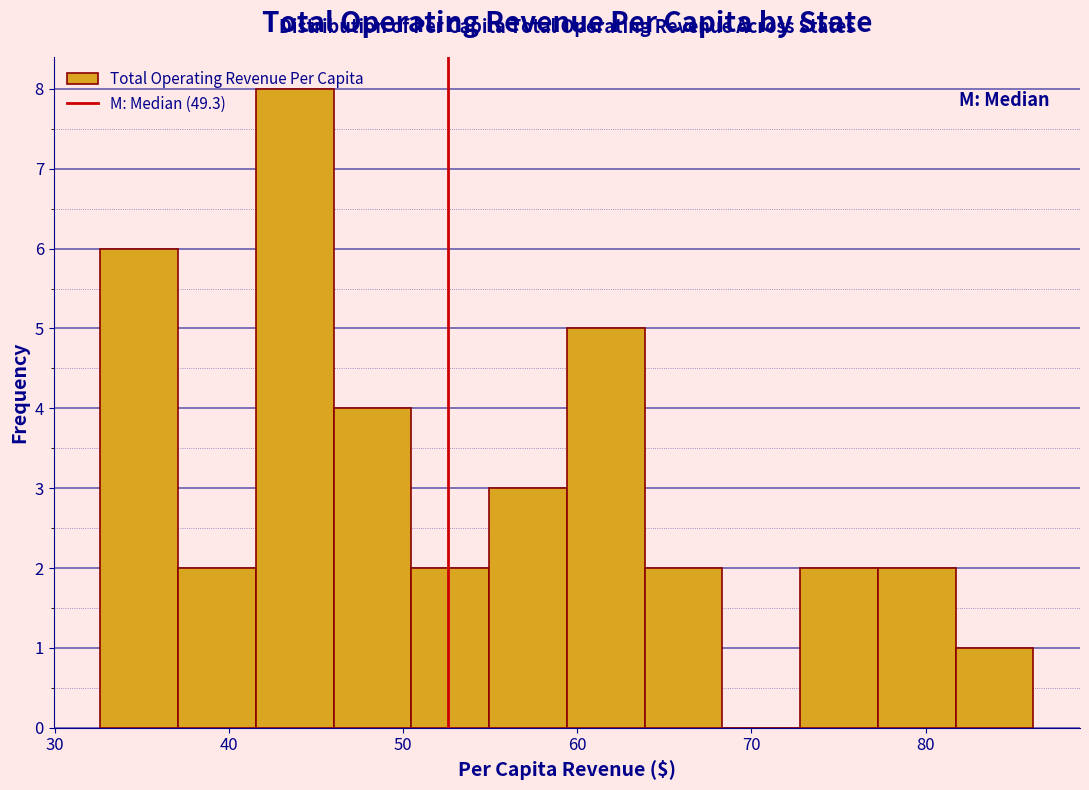

Which range on the x-axis has the tallest bar?

42 to 46